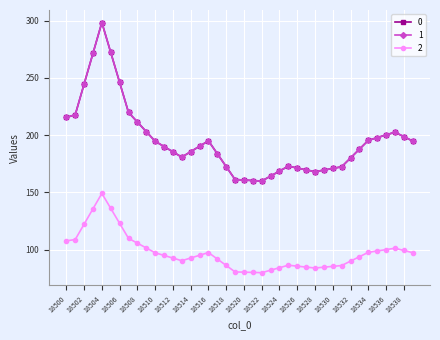

Reading right to left, list all the values displayed in this chart.

0: 18539=194.9	18538=198.7	18537=202.6	18536=200.2	18535=197.8	18534=195.4	18533=187.8	18532=180.1	18531=172.4	18530=171.0	18529=169.5	18528=168.1	18527=169.7	18526=171.3	18525=173.0	18524=168.6	18523=164.3	18522=159.9	18521=160.4	18520=160.8	18519=161.3	18518=172.5	18517=183.8	18516=195.1	18515=190.3	18514=185.6	18513=180.8	18512=185.4	18511=190.1	18510=194.7	18509=203.1	18508=211.5	18507=219.9	18506=246.0	18505=272.2	18504=298.3	18503=271.5	18502=244.6	18501=217.8	18500=215.5
1: 18539=194.9	18538=198.7	18537=202.6	18536=200.2	18535=197.8	18534=195.4	18533=187.8	18532=180.1	18531=172.4	18530=171.0	18529=169.5	18528=168.1	18527=169.7	18526=171.3	18525=173.0	18524=168.6	18523=164.3	18522=159.9	18521=160.4	18520=160.8	18519=161.3	18518=172.5	18517=183.8	18516=195.1	18515=190.3	18514=185.6	18513=180.8	18512=185.4	18511=190.1	18510=194.7	18509=203.1	18508=211.5	18507=219.9	18506=246.0	18505=272.2	18504=298.3	18503=271.5	18502=244.6	18501=217.8	18500=215.5
2: 18539=97.4	18538=99.4	18537=101.3	18536=100.1	18535=98.9	18534=97.7	18533=93.9	18532=90.0	18531=86.2	18530=85.5	18529=84.8	18528=84.0	18527=84.9	18526=85.7	18525=86.5	18524=84.3	18523=82.1	18522=80.0	18521=80.2	18520=80.4	18519=80.6	18518=86.3	18517=91.9	18516=97.5	18515=95.2	18514=92.8	18513=90.4	18512=92.7	18511=95.0	18510=97.3	18509=101.5	18508=105.7	18507=109.9	18506=123.0	18505=136.1	18504=149.2	18503=135.7	18502=122.3	18501=108.9	18500=107.8